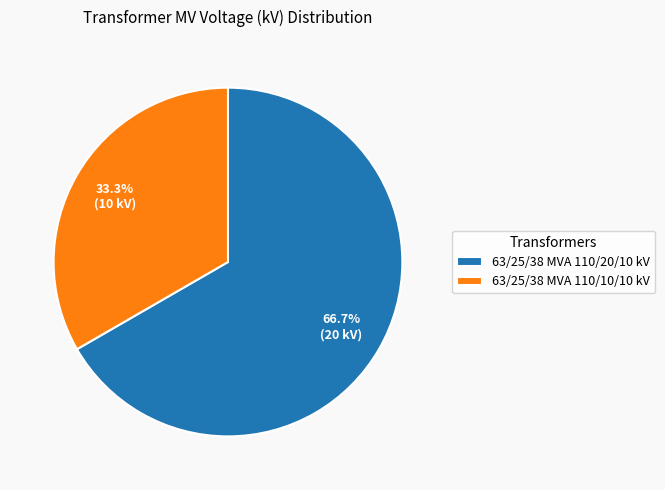

Count the number of slices in the pie.

2